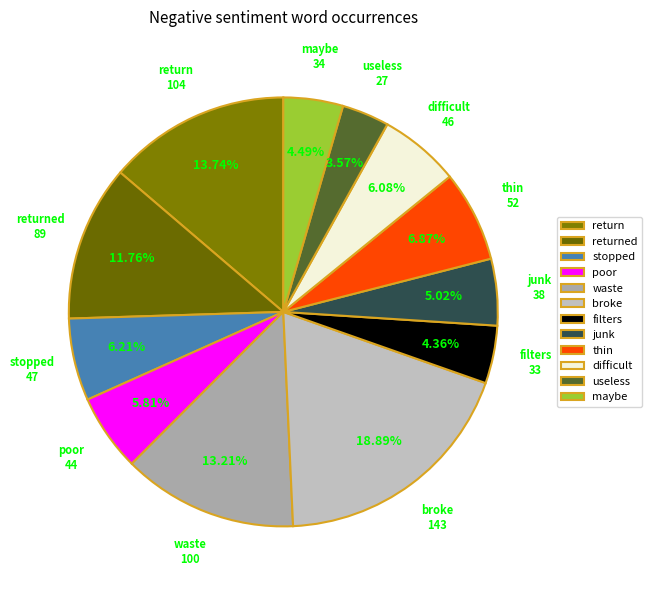

Which slice is the smallest?

useless